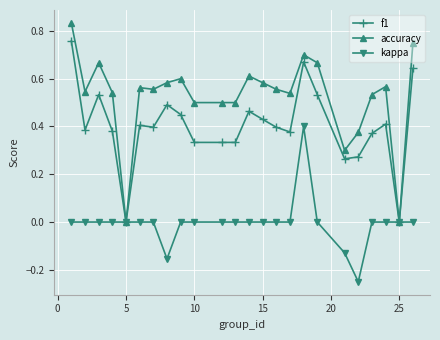

Which series has the widest spread of values?

accuracy